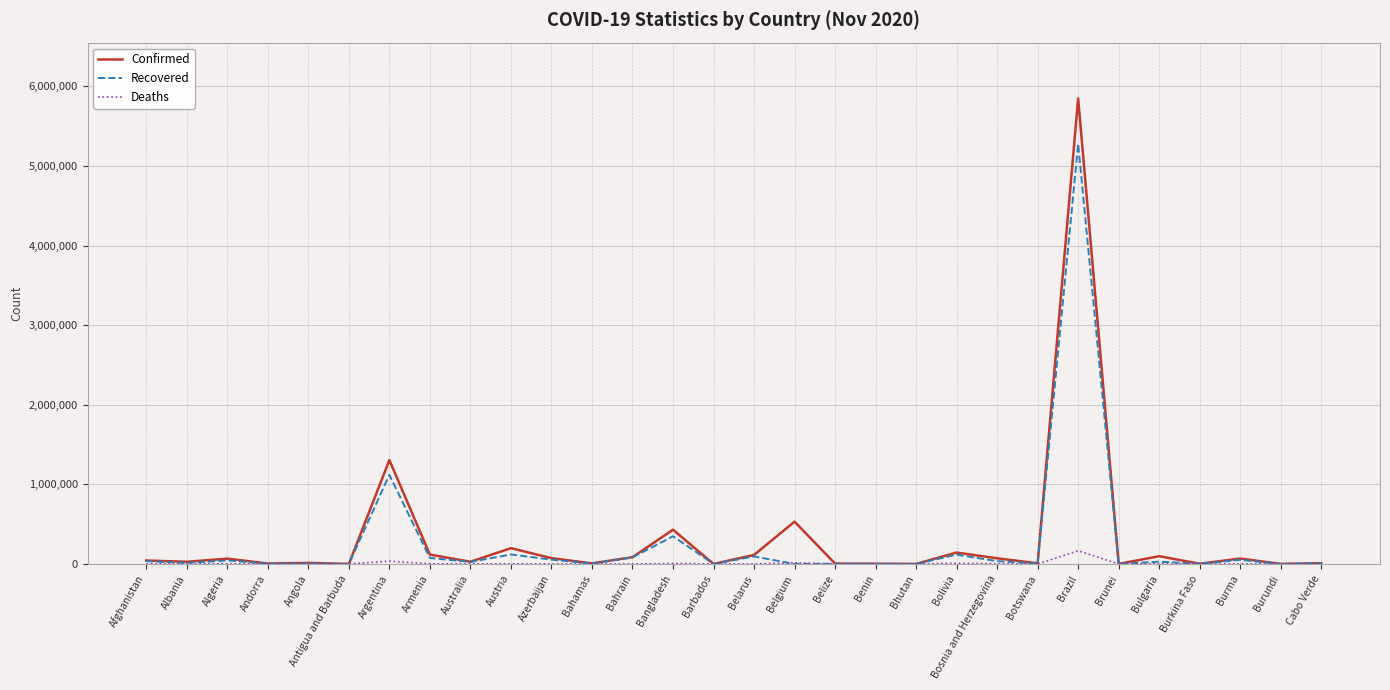

List the series in order of their peak value, lowest first.

Deaths, Recovered, Confirmed